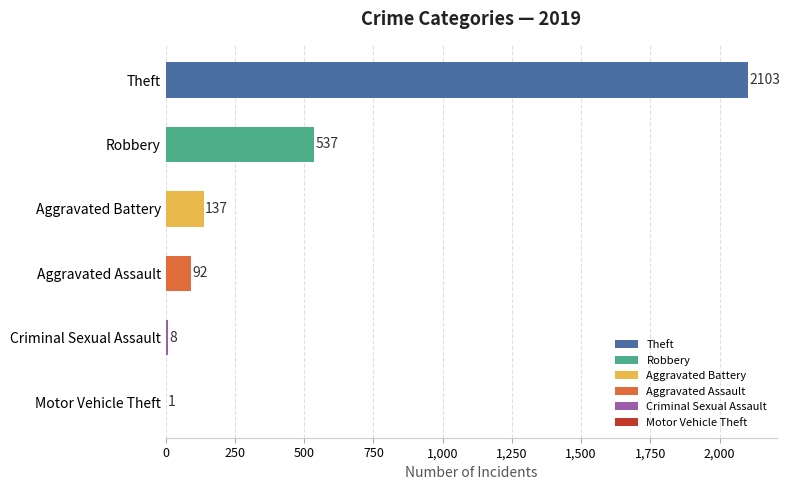

How many data points does each series have?

6